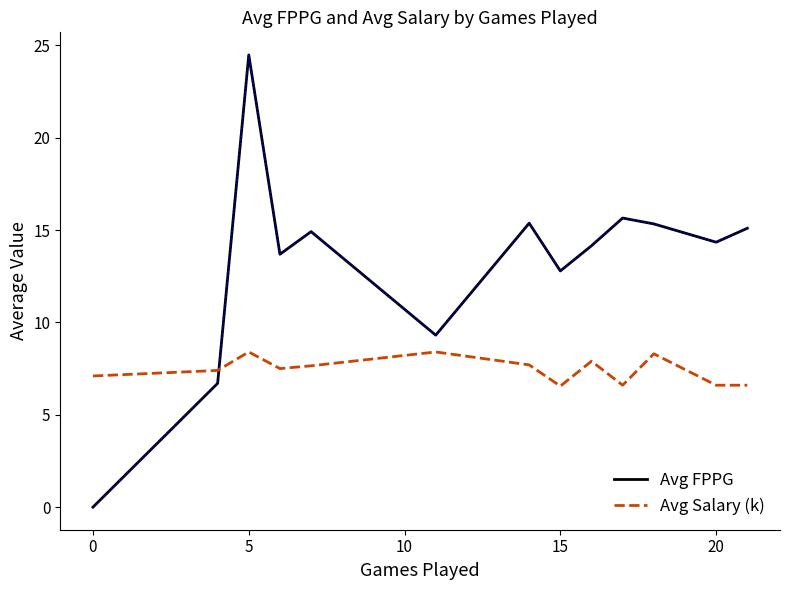

True or false: Avg Salary (k) and Avg FPPG intersect in this chart.

True